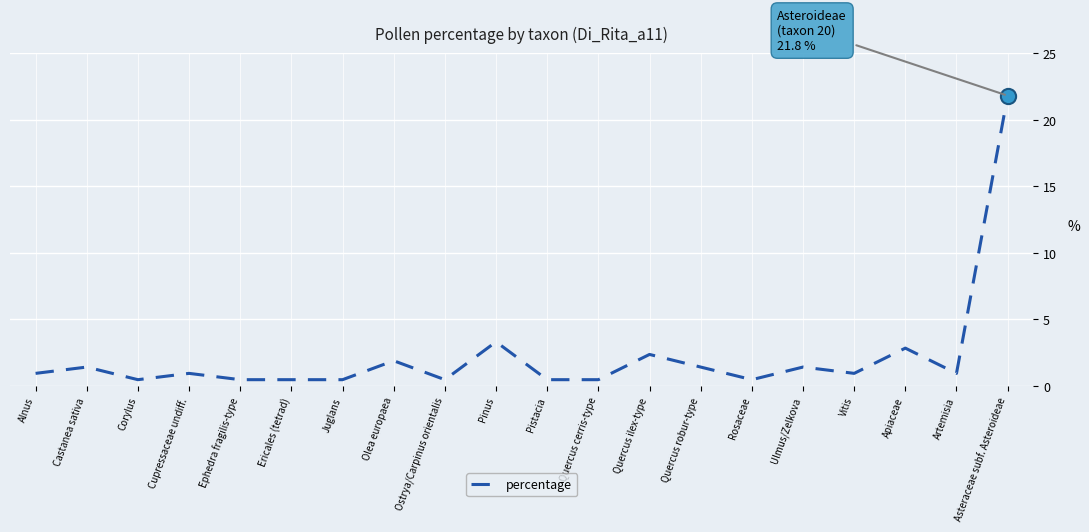

What is the change in value from Corylus to Cupressaceae undiff.?

+0.5